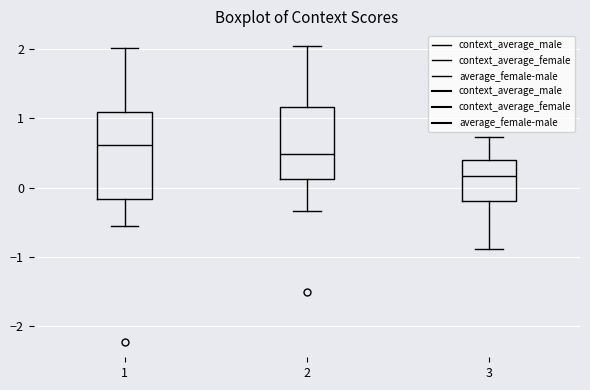

Reading left to right, transcribe this box plot: for each box, give where its median line is, the range the box spans, and where its two whiskers end, as read against the y-axis. The values are not printed on the chart, so give them approximately, as read against the axis.

1: median 0.6, box -0.2 to 1.1, whiskers -0.6 to 2.0
2: median 0.5, box 0.1 to 1.2, whiskers -0.3 to 2.0
3: median 0.2, box -0.2 to 0.4, whiskers -0.9 to 0.7